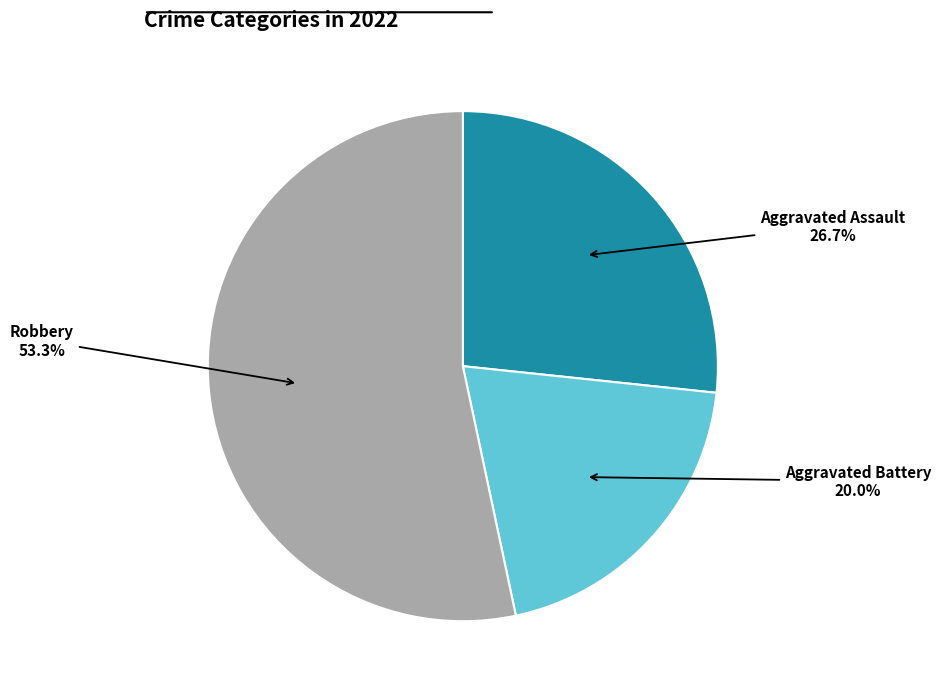

How many segments does this pie chart have?

3